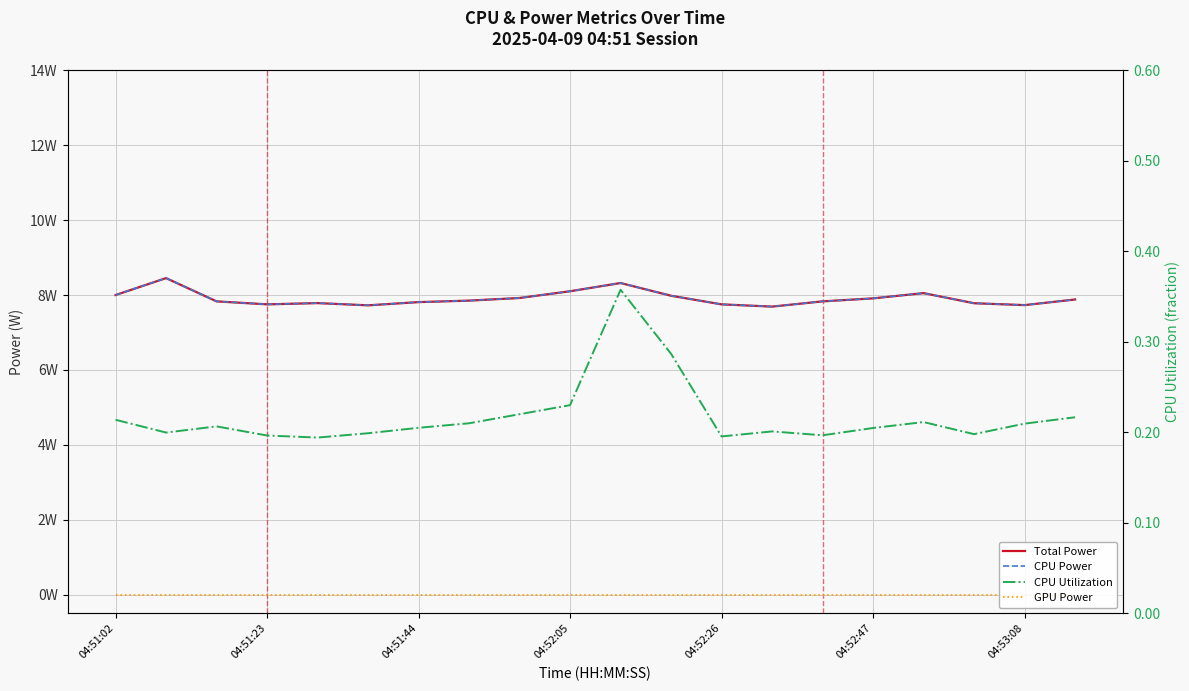

Reading right to left, transcribe all the data shown in this chart.

Total Power: 7.9	7.7	7.8	8.1	7.9	7.8	7.7	7.8	8.0	8.3	8.1	7.9	7.8	7.8	7.7	7.8	7.8	7.8	8.5	8.0
CPU Power: 7.9	7.7	7.8	8.1	7.9	7.8	7.7	7.8	8.0	8.3	8.1	7.9	7.8	7.8	7.7	7.8	7.8	7.8	8.5	8.0
GPU Power: 0.0	0.0	0.0	0.0	0.0	0.0	0.0	0.0	0.0	0.0	0.0	0.0	0.0	0.0	0.0	0.0	0.0	0.0	0.0	0.0
CPU Utilization: 0.2	0.2	0.2	0.2	0.2	0.2	0.2	0.2	0.3	0.4	0.2	0.2	0.2	0.2	0.2	0.2	0.2	0.2	0.2	0.2